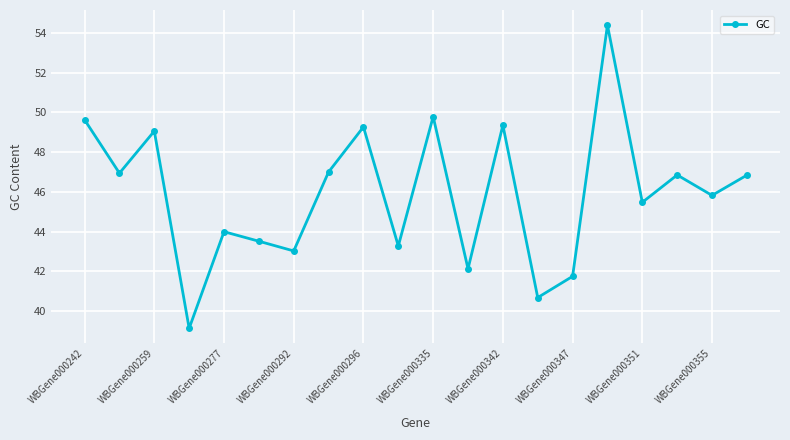

What is the difference between the maximum and minimum values?

15.3